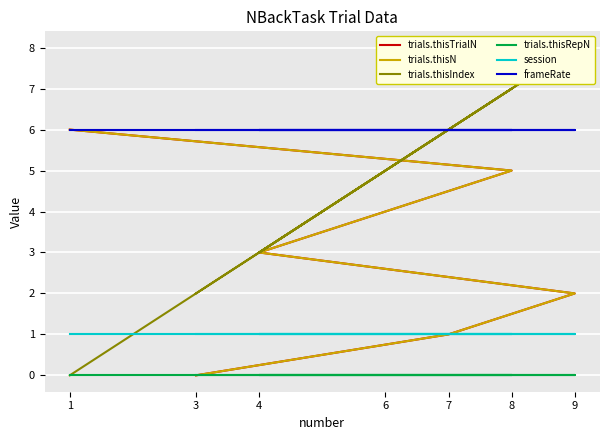

The frameRate series shows 10.1 at 8. True or false?

False